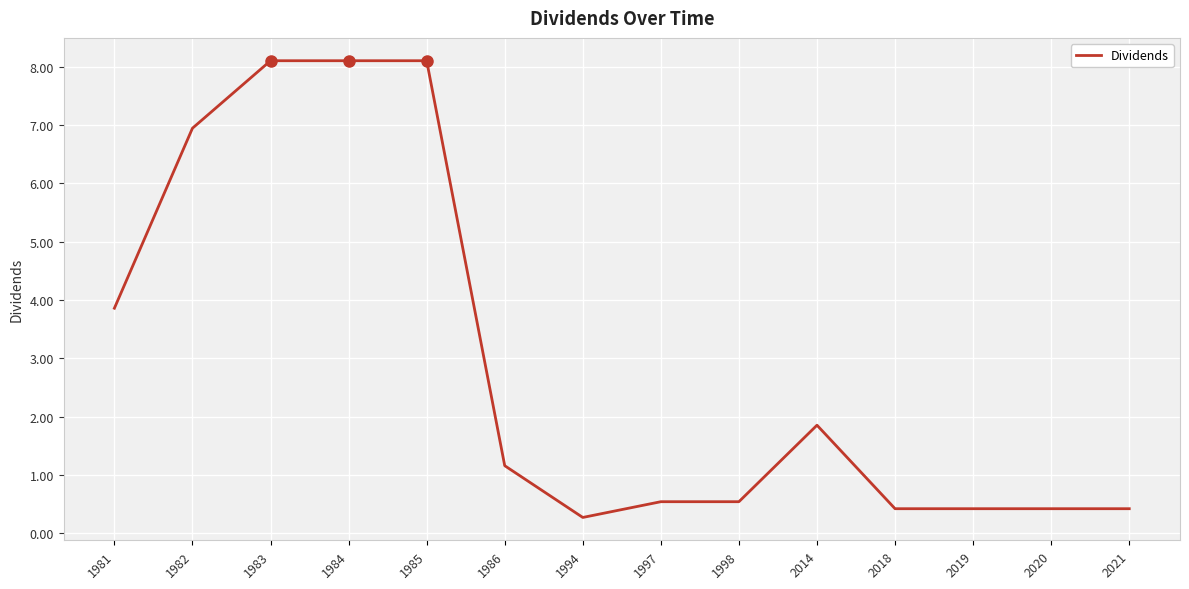

What is the change in value from 1983 to 2020?

-7.7